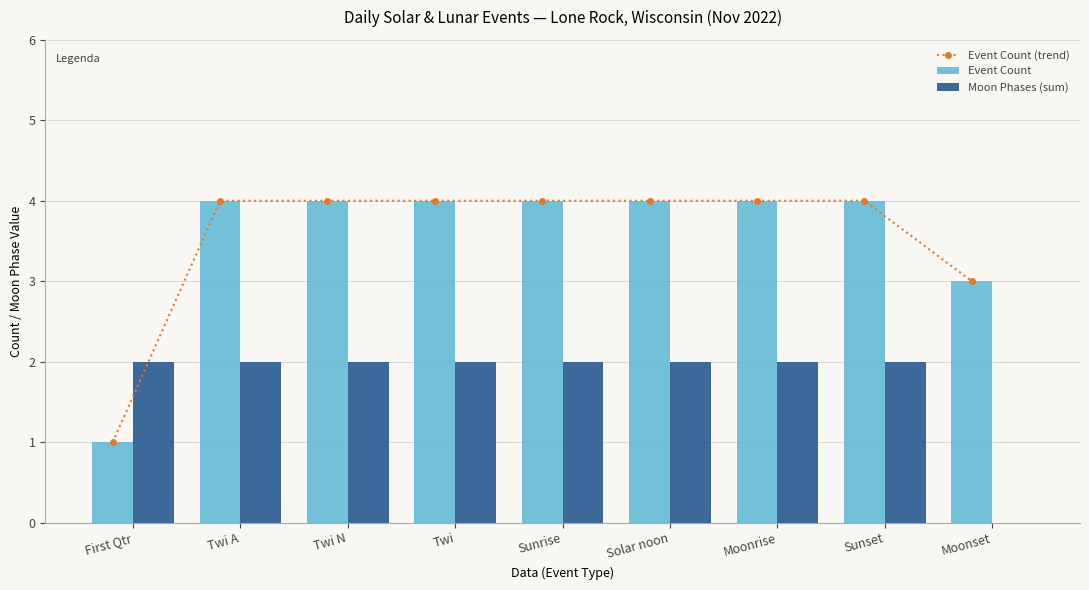

Reading left to right, what are all the values shown in this chart?

Event Count (trend): 1	4	4	4	4	4	4	4	3
Event Count: 1	4	4	4	4	4	4	4	3
Moon Phases (sum): 2	2	2	2	2	2	2	2	0